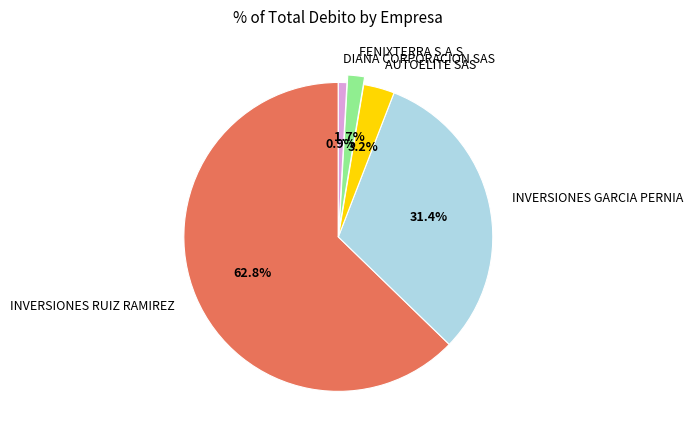

To the nearest percent, what is the average slice percentage?

20%